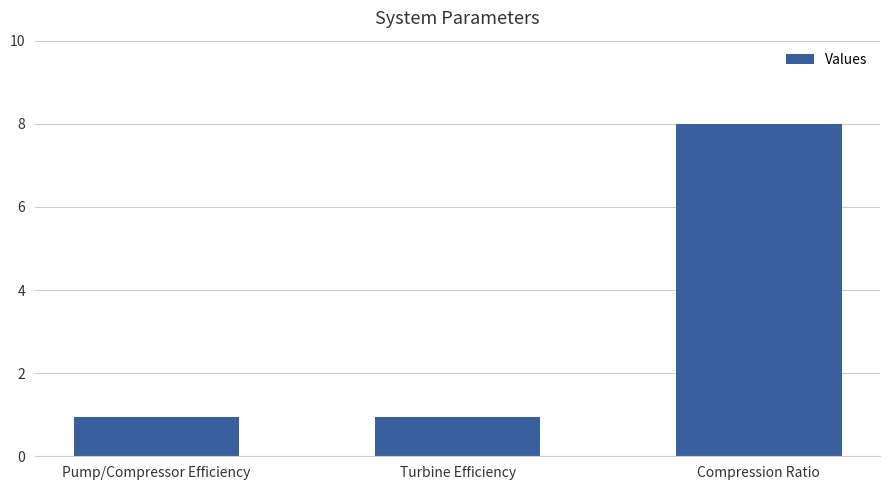

What is the label of the 3rd bar from the right?

Pump/Compressor Efficiency